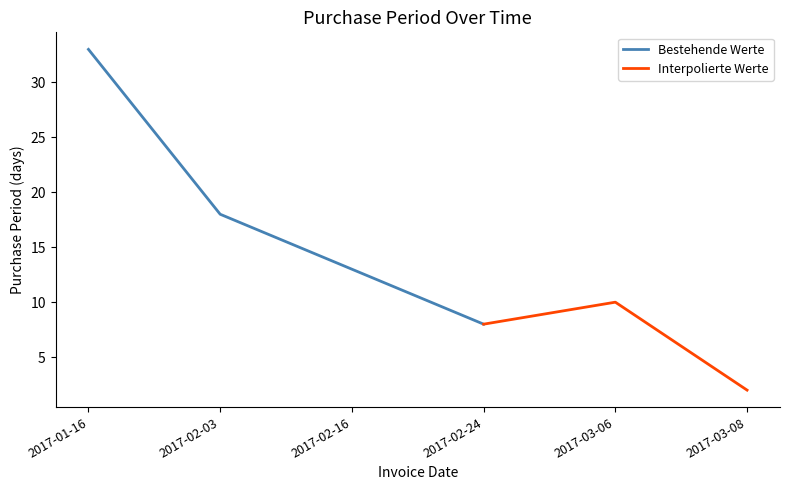

List the labels in order of value, smallest first.

2017-03-08, 2017-02-24, 2017-03-06, 2017-02-16, 2017-02-03, 2017-01-16